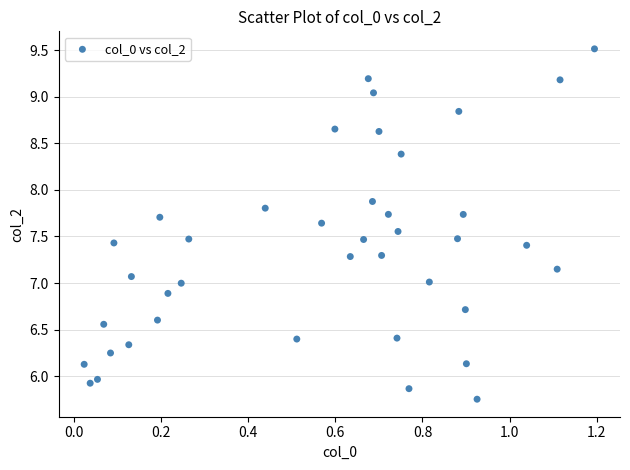

What is the range of X values (max minus min)?

1.2